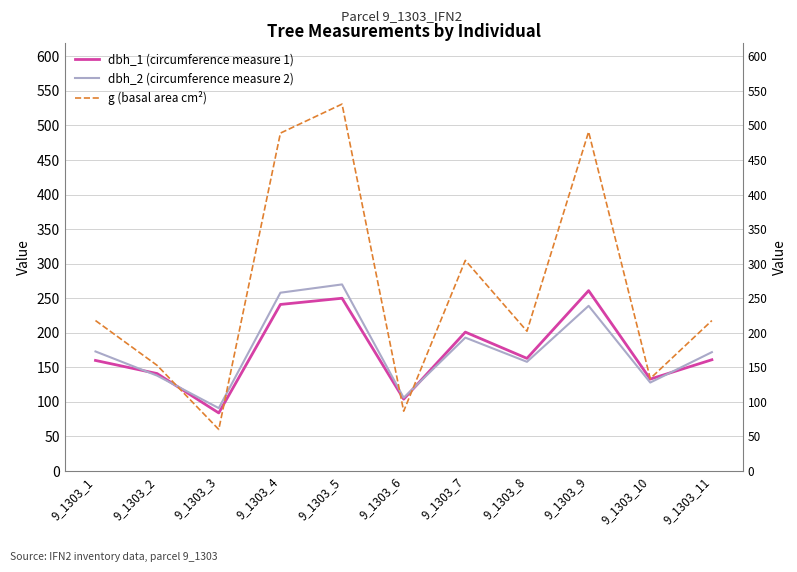

Reading left to right, what are all the values shown in this chart?

dbh_1 (circumference measure 1): 9_1303_1=160.0	9_1303_2=141.0	9_1303_3=84.0	9_1303_4=241.0	9_1303_5=250.0	9_1303_6=104.0	9_1303_7=201.0	9_1303_8=163.0	9_1303_9=261.0	9_1303_10=133.0	9_1303_11=161.0
dbh_2 (circumference measure 2): 9_1303_1=173.0	9_1303_2=138.0	9_1303_3=91.0	9_1303_4=258.0	9_1303_5=270.0	9_1303_6=106.0	9_1303_7=193.0	9_1303_8=158.0	9_1303_9=239.0	9_1303_10=128.0	9_1303_11=172.0
g (basal area cm²): 9_1303_1=217.7	9_1303_2=152.8	9_1303_3=60.1	9_1303_4=488.9	9_1303_5=530.9	9_1303_6=86.6	9_1303_7=304.8	9_1303_8=202.3	9_1303_9=490.9	9_1303_10=133.8	9_1303_11=217.7